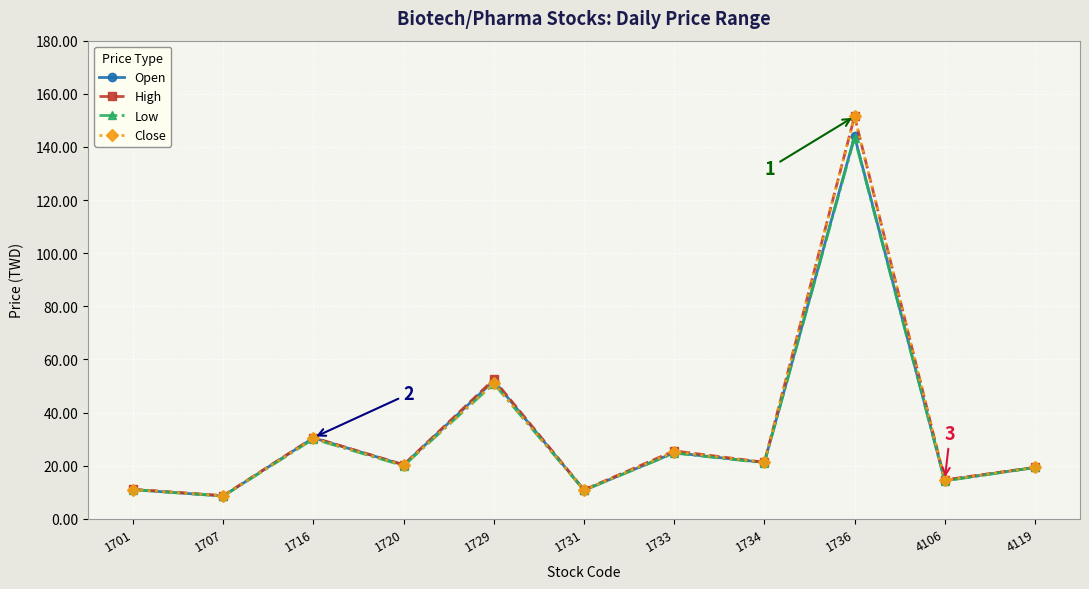

Which category has the lowest value across all series?

1707